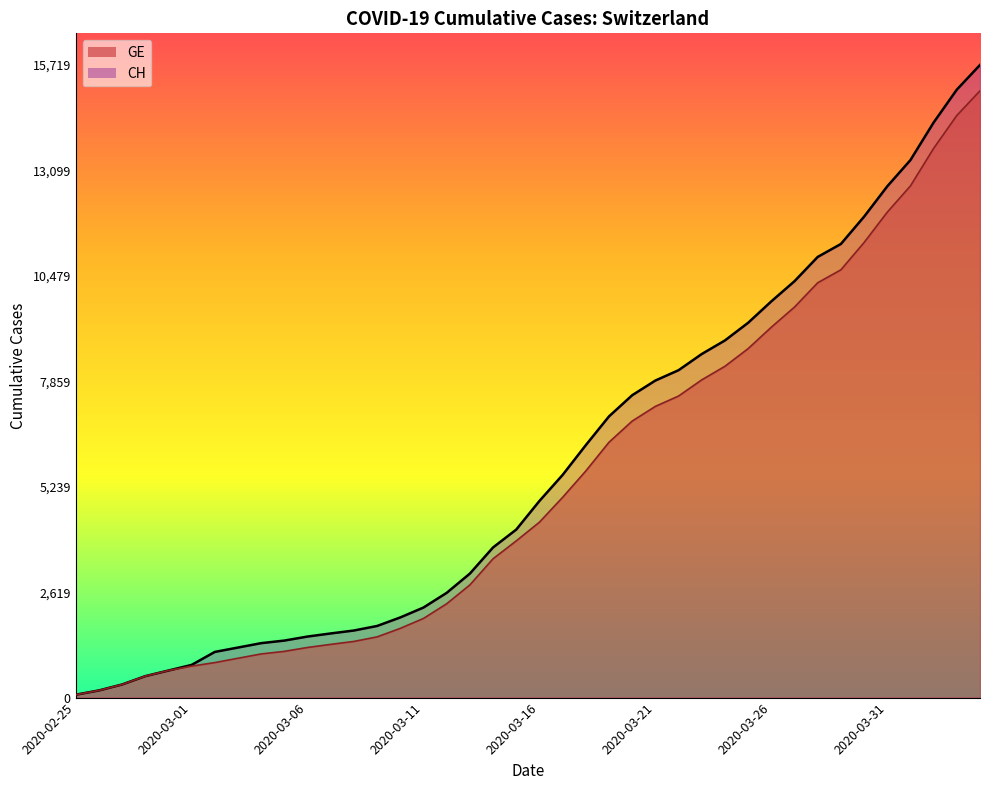

List the labels in order of CH value, largest first.

2020-04-04, 2020-04-03, 2020-04-02, 2020-04-01, 2020-03-31, 2020-03-30, 2020-03-29, 2020-03-28, 2020-03-27, 2020-03-26, 2020-03-25, 2020-03-24, 2020-03-23, 2020-03-22, 2020-03-21, 2020-03-20, 2020-03-19, 2020-03-18, 2020-03-17, 2020-03-16, 2020-03-15, 2020-03-14, 2020-03-13, 2020-03-12, 2020-03-11, 2020-03-10, 2020-03-09, 2020-03-08, 2020-03-07, 2020-03-06, 2020-03-05, 2020-03-04, 2020-03-03, 2020-03-02, 2020-03-01, 2020-02-29, 2020-02-28, 2020-02-27, 2020-02-26, 2020-02-25